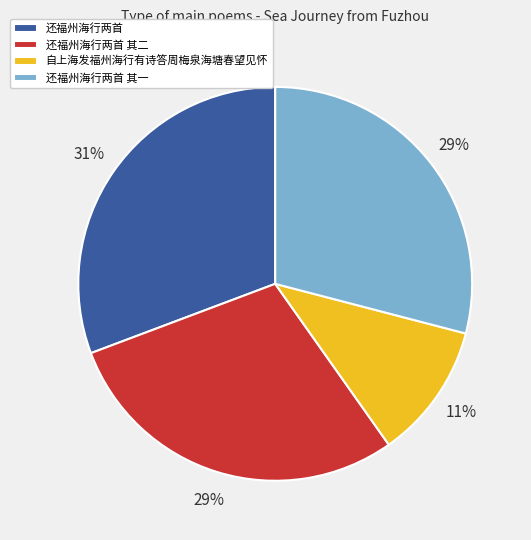

Which slice is the largest?

还福州海行两首